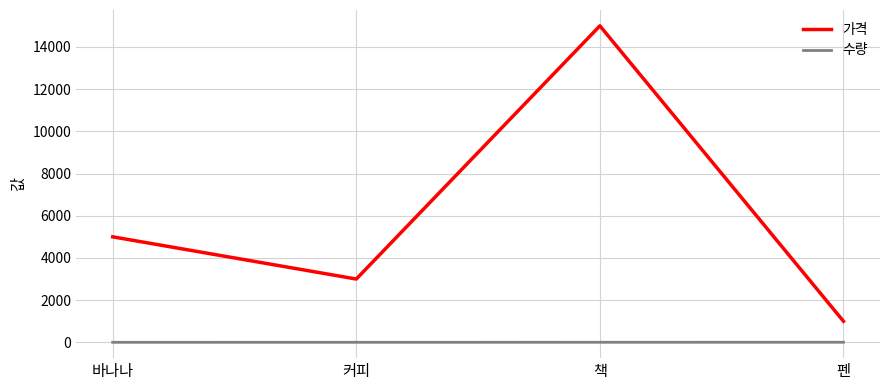

What is the difference between the maximum and second lowest values in the 수량 series?

2